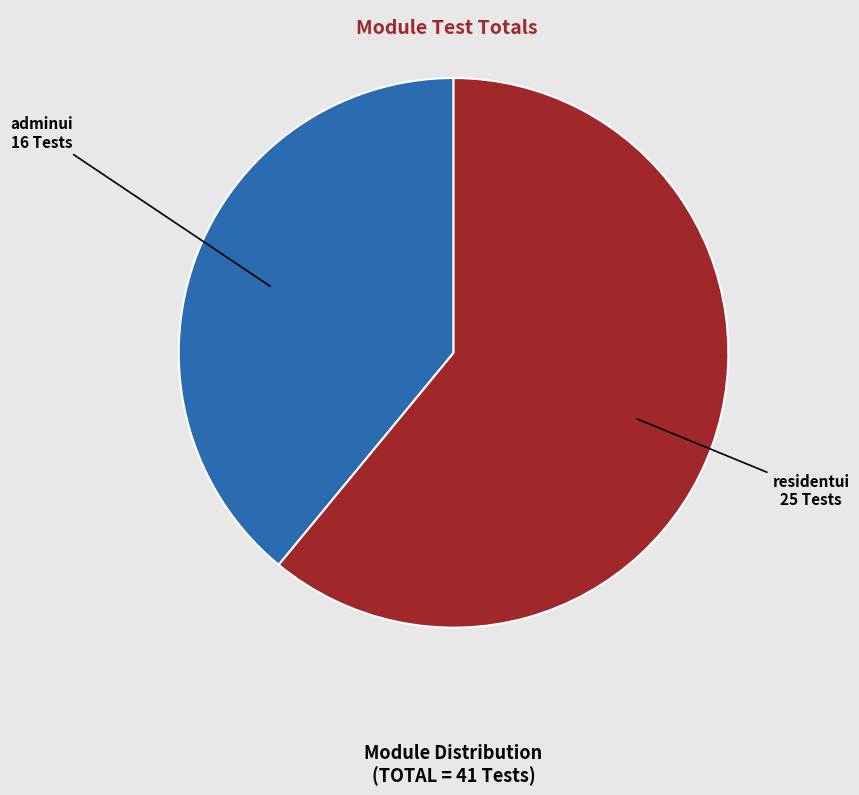

How many segments does this pie chart have?

2